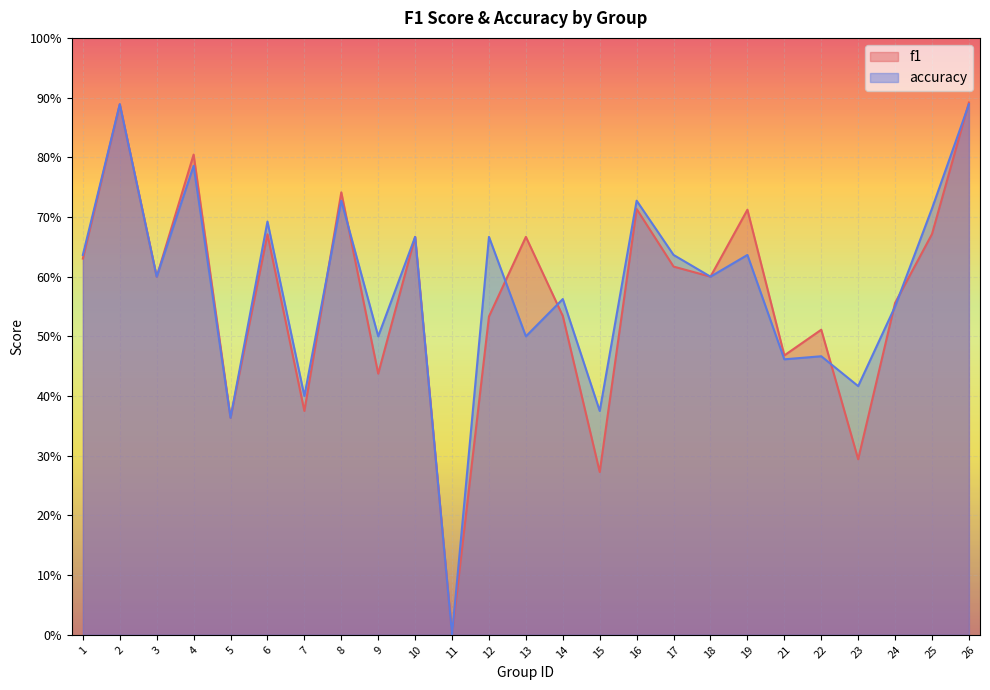

At which label does accuracy reach its peak?

2